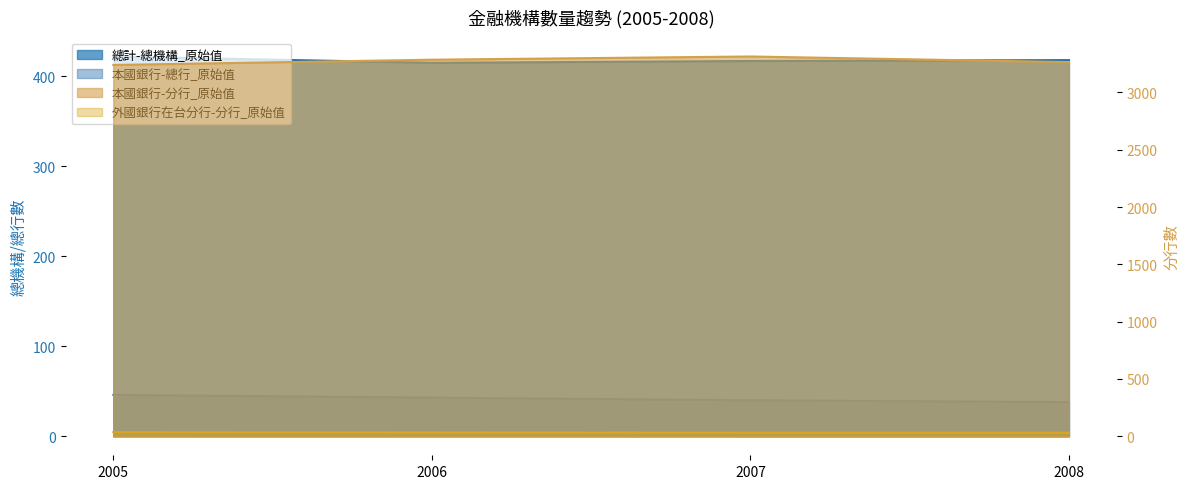

Count the 本國銀行-分行_原始值 values in the range 3264 to 3313.

3